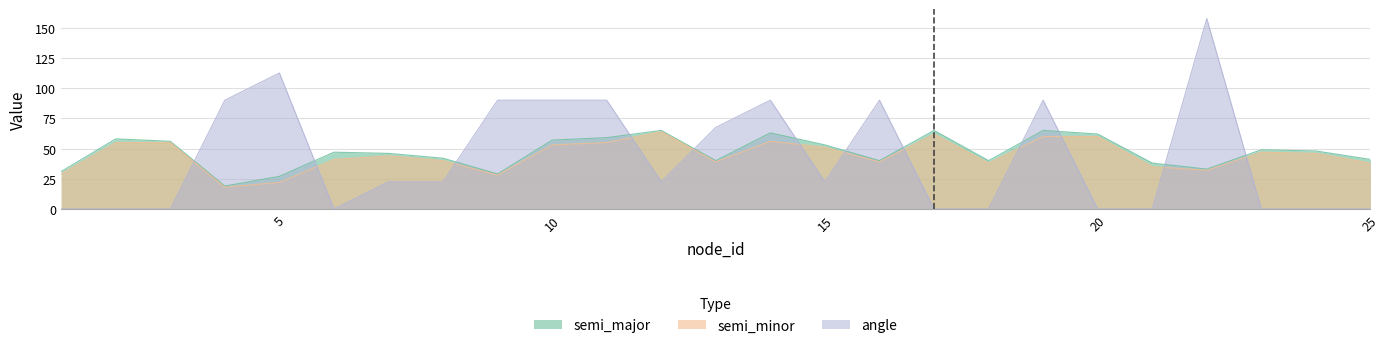

Does the chart display data point markers on the line(s)?

No